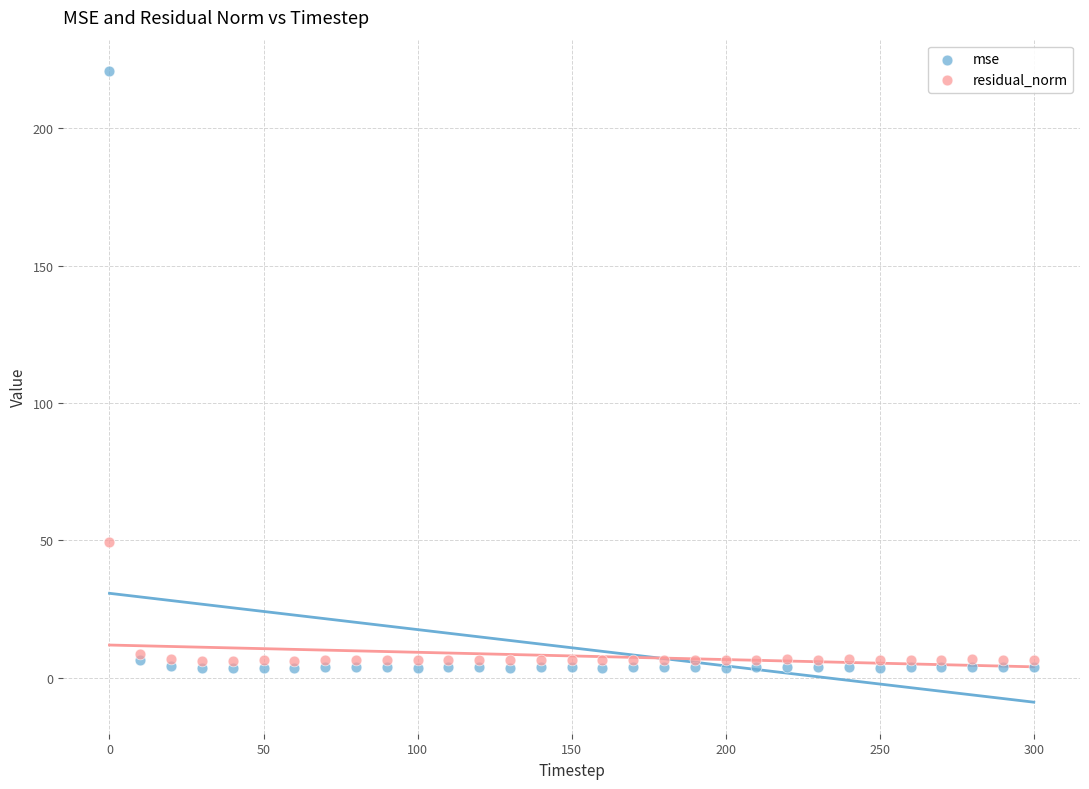

Which series has the widest spread of Y values?

mse